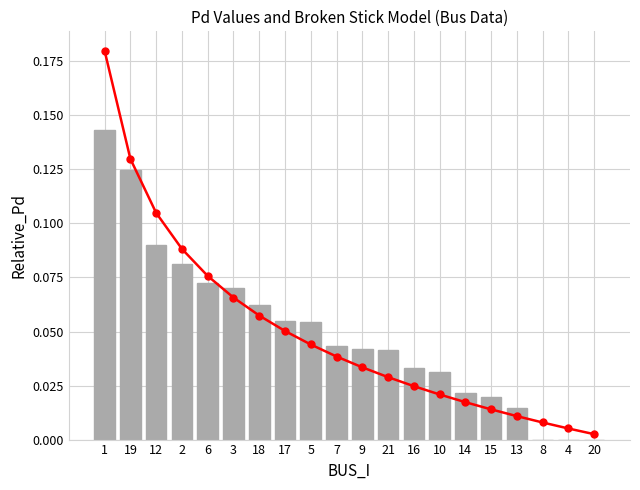

What is the greatest value displayed?

0.2